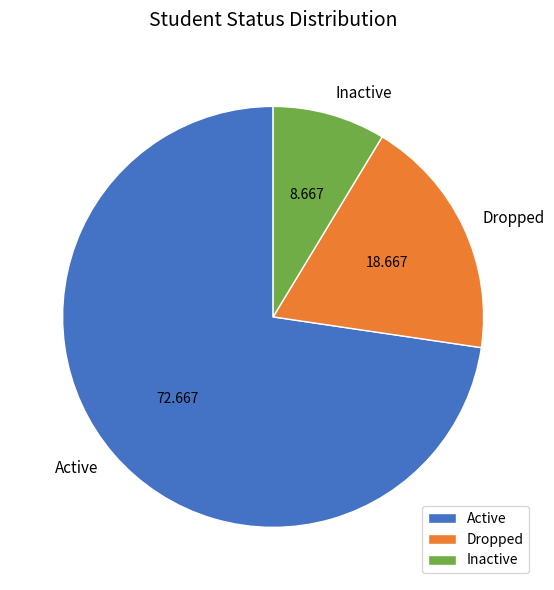

Approximately how many times larger is the value at Inactive compared to Active?

0.1